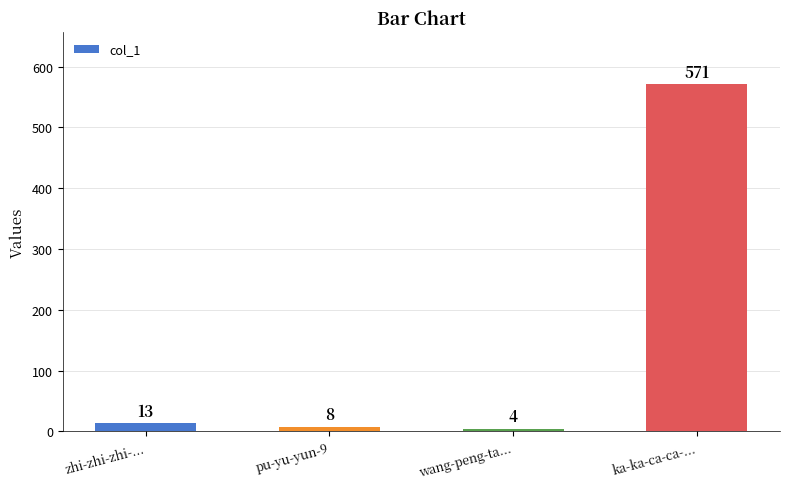

What is the average value?

149